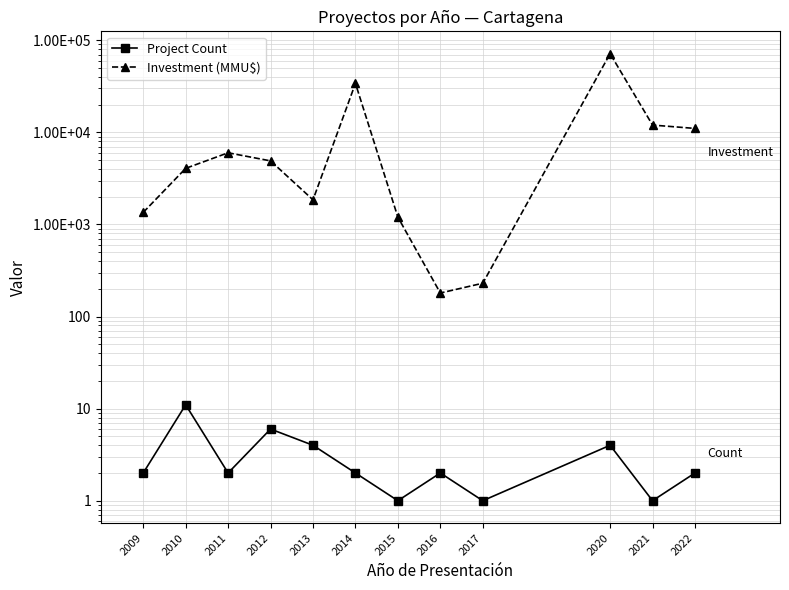

What is the highest value of the Project Count series?

11